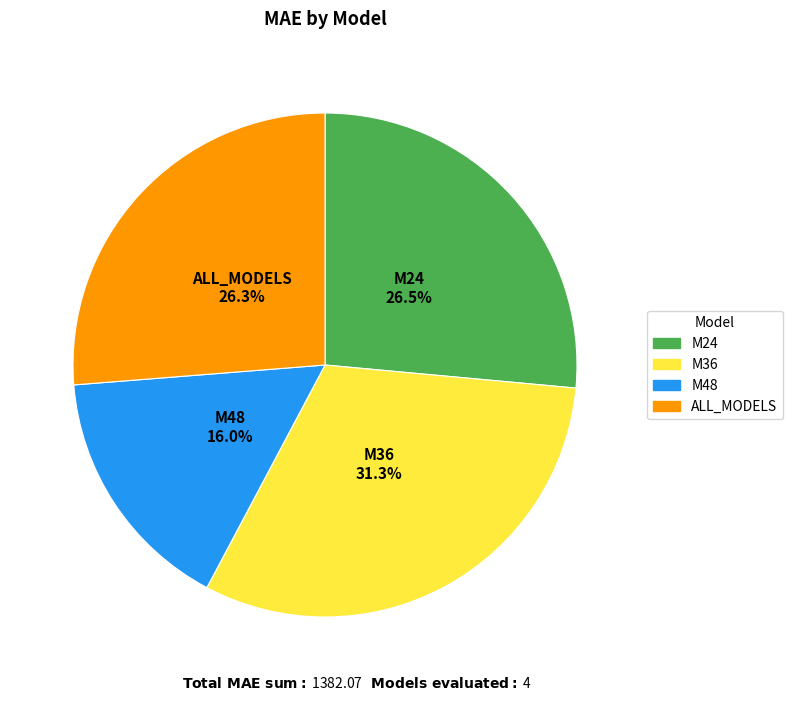

Is there a majority slice in this chart?

No